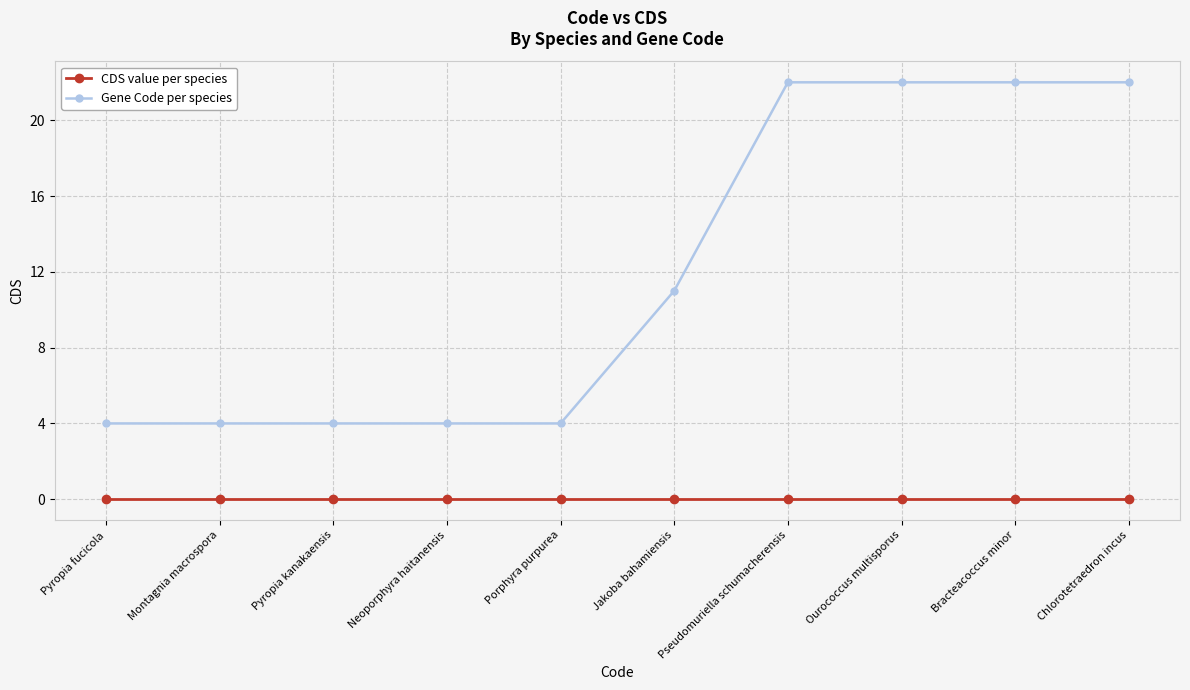

At how many categories does at least one series exceed 20?

4